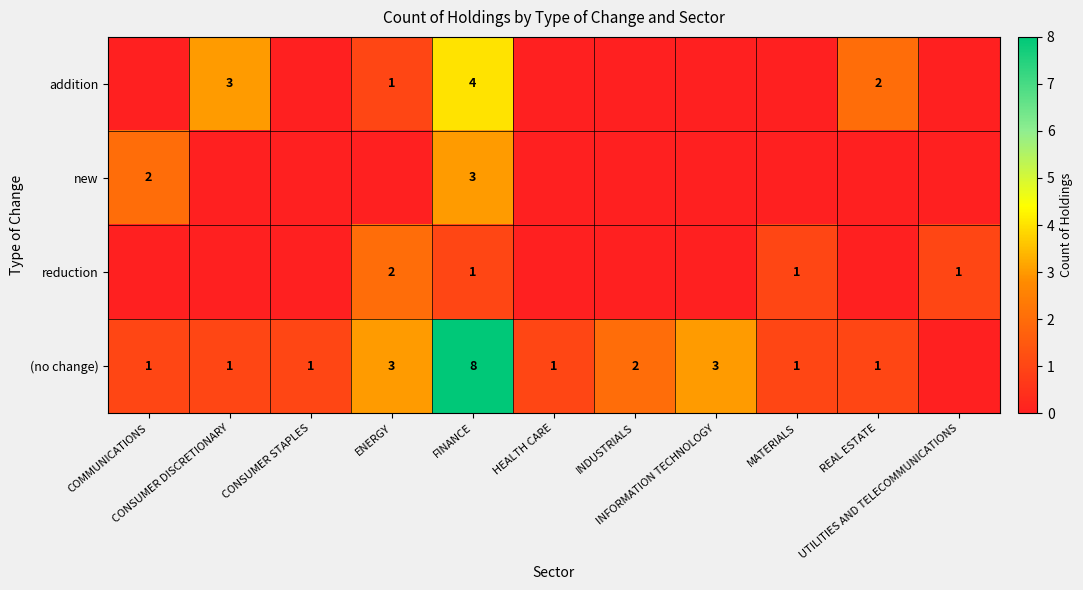

What is the sum of the reduction values at MATERIALS and REAL ESTATE?

1